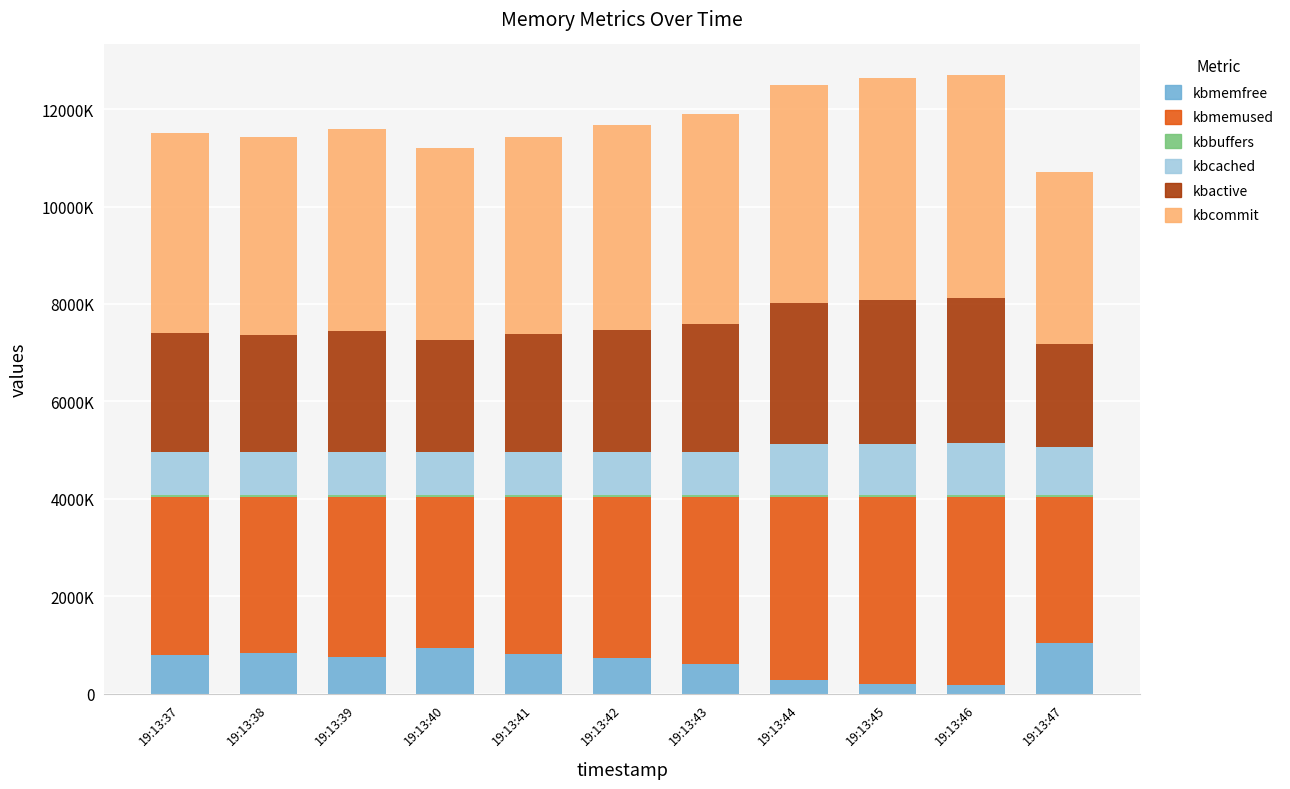

List the labels in order of kbactive value, smallest first.

19:13:47, 19:13:40, 19:13:38, 19:13:41, 19:13:37, 19:13:39, 19:13:42, 19:13:43, 19:13:44, 19:13:45, 19:13:46